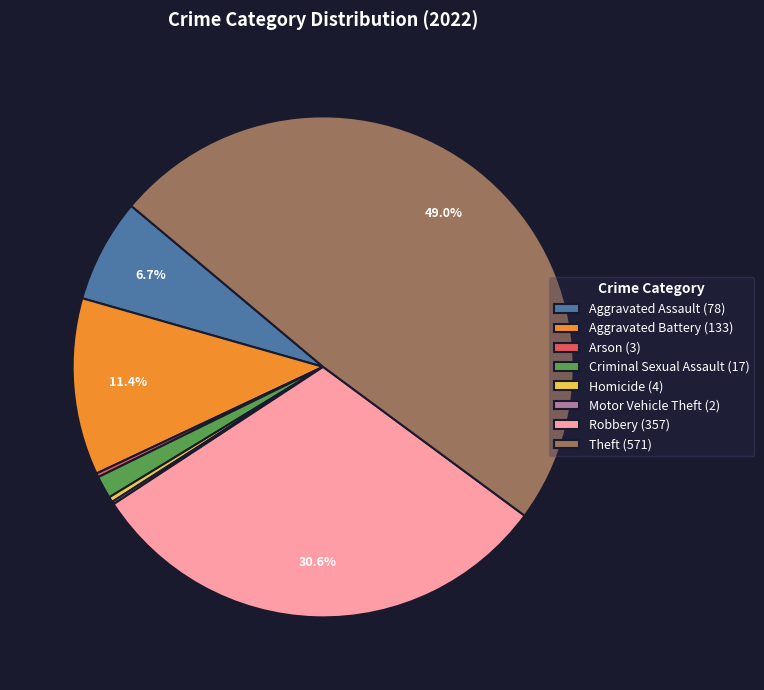

What percentage is NOT represented by Theft (571)?

51.0%